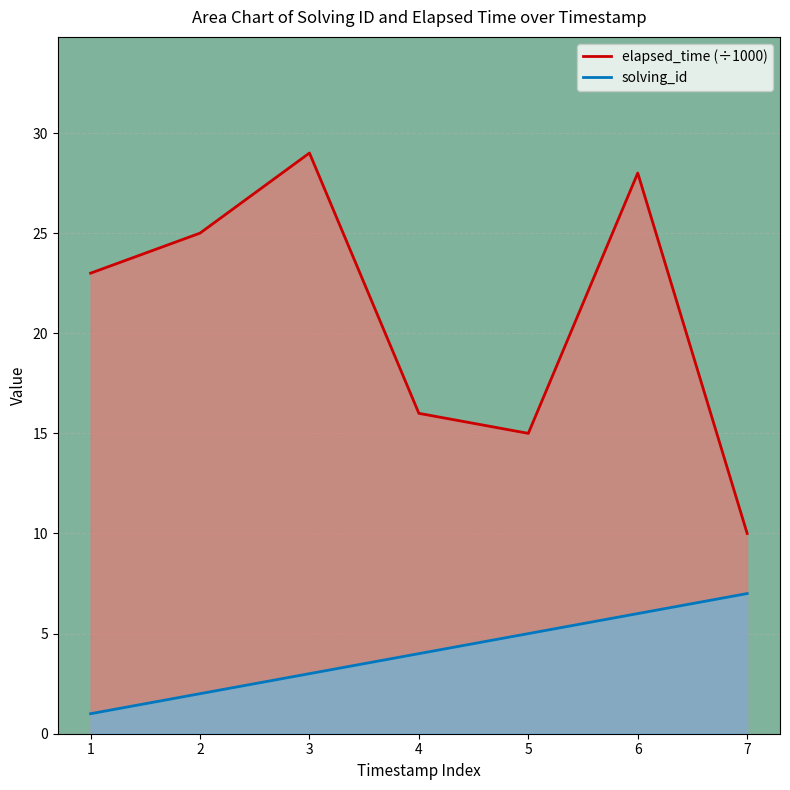

Which series has the largest total across all categories?

elapsed_time (÷1000)